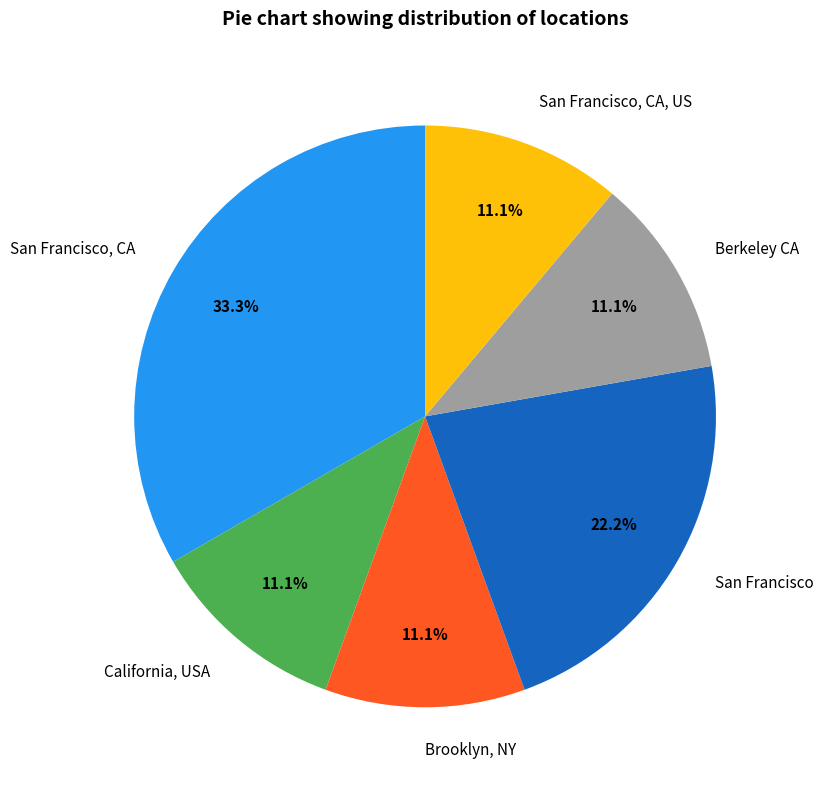

Count the number of slices in the pie.

6